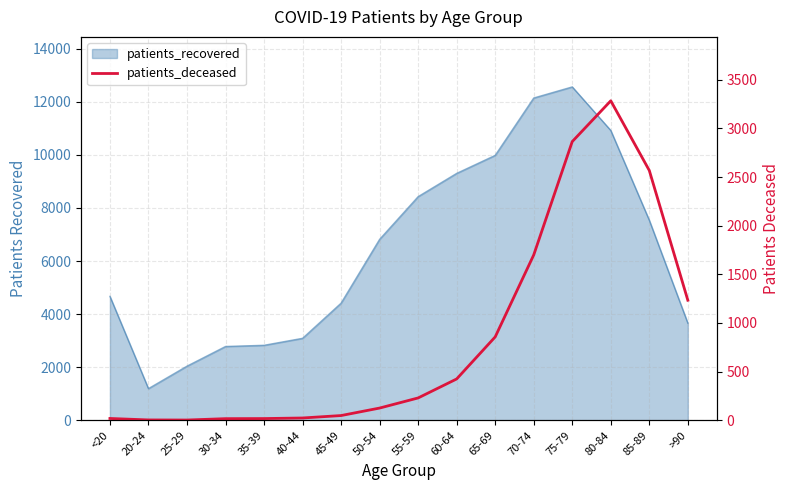

The value at 20-24 is 1. True or false?

False